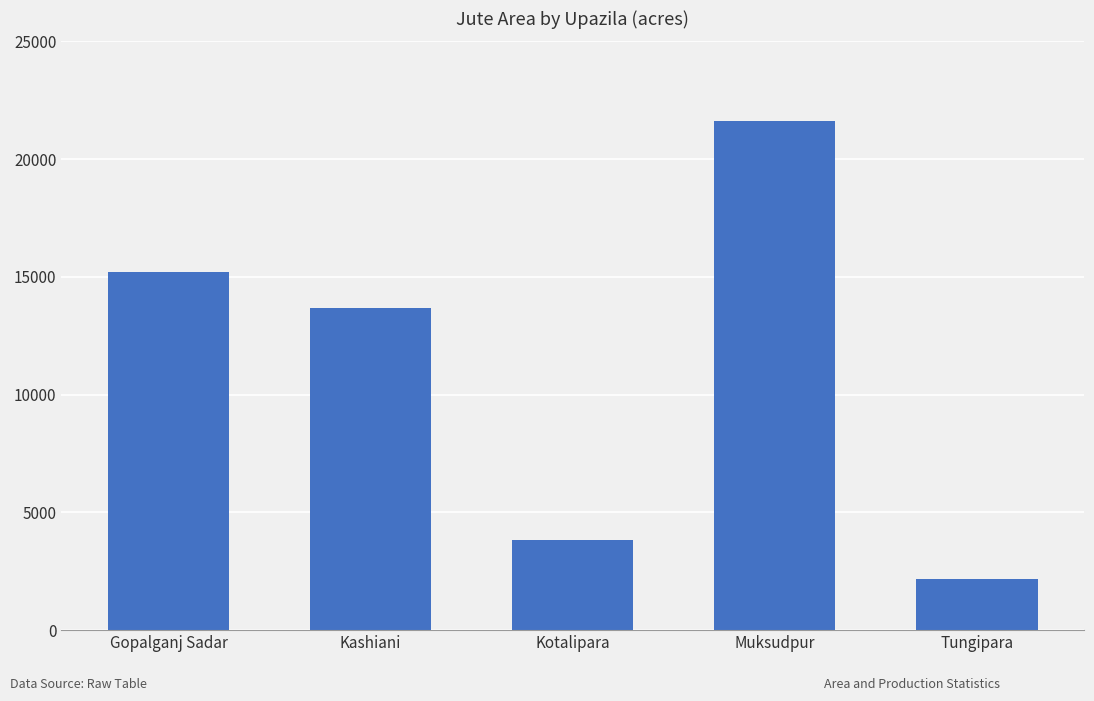

Reading right to left, transcribe all the data shown in this chart.

2187	21610	3828	13661	15190